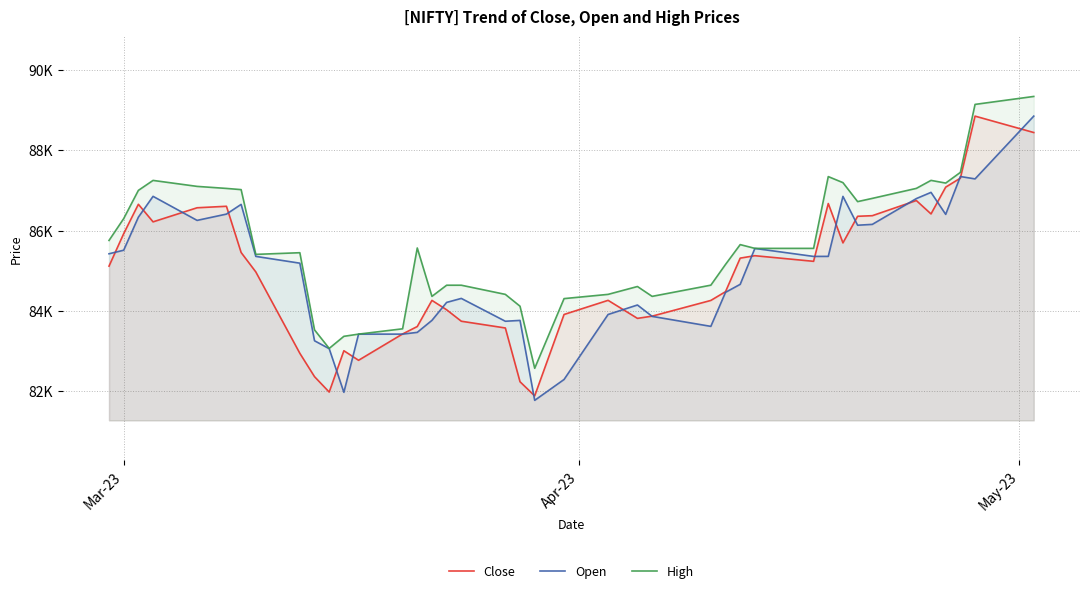

Which series has the widest spread of values?

Open